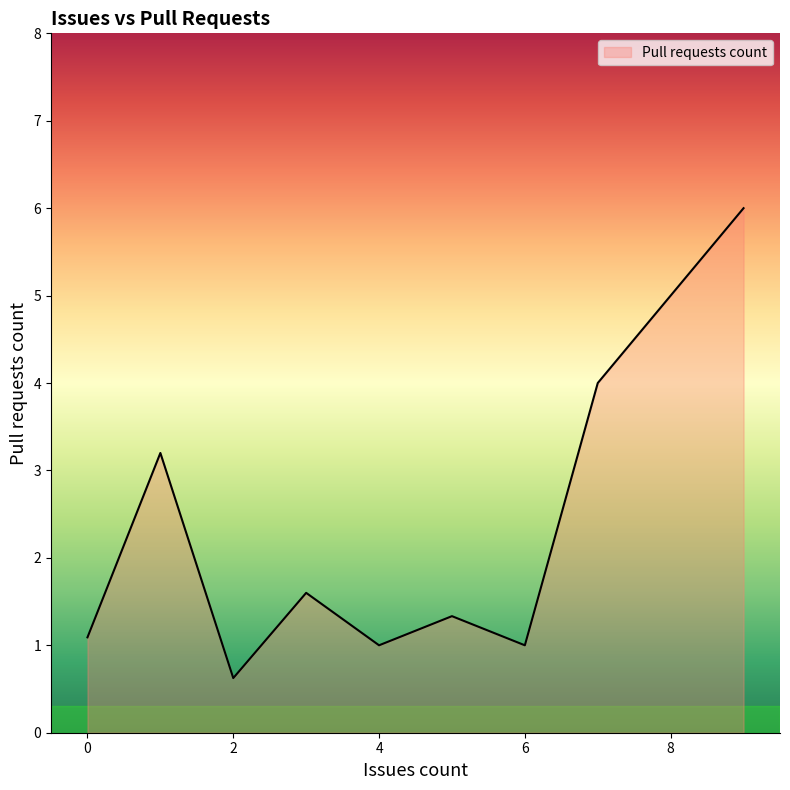

What is the maximum value shown in the chart?

6.0